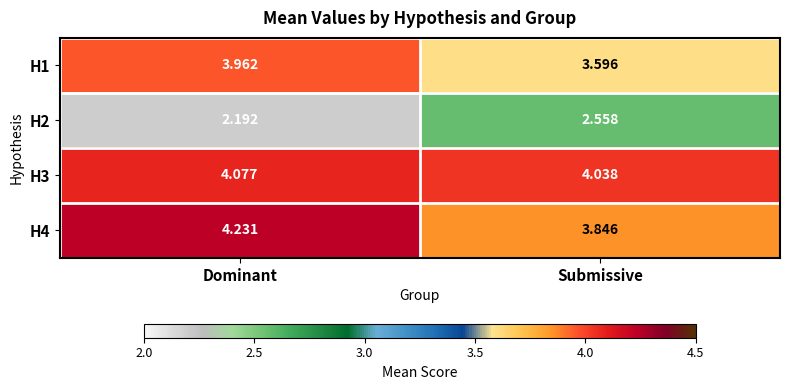

Where is H3 nearest to the value 4?

Submissive